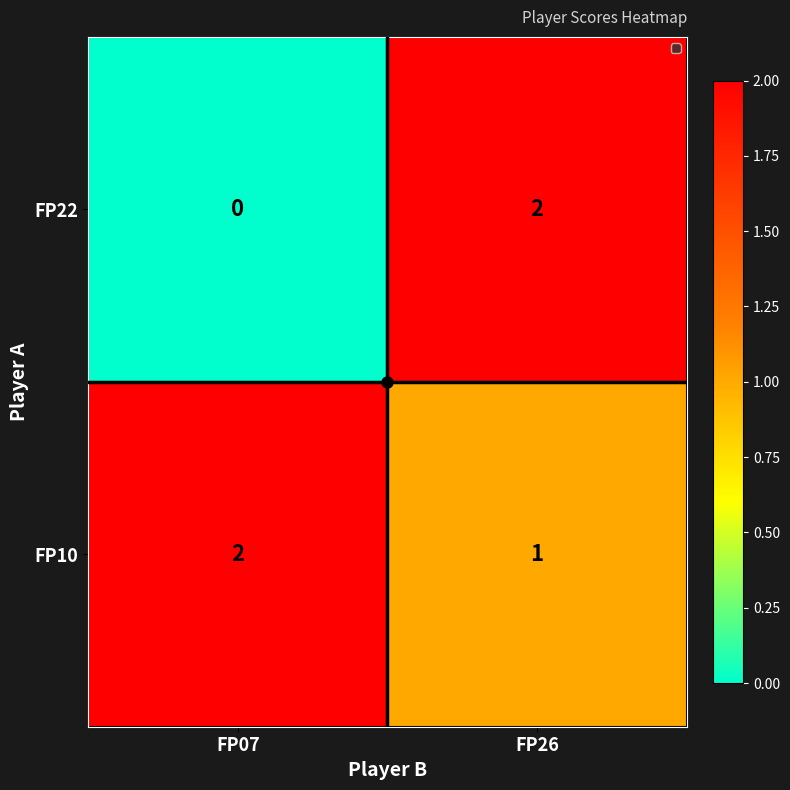

At which label does FP22 reach its minimum?

FP07